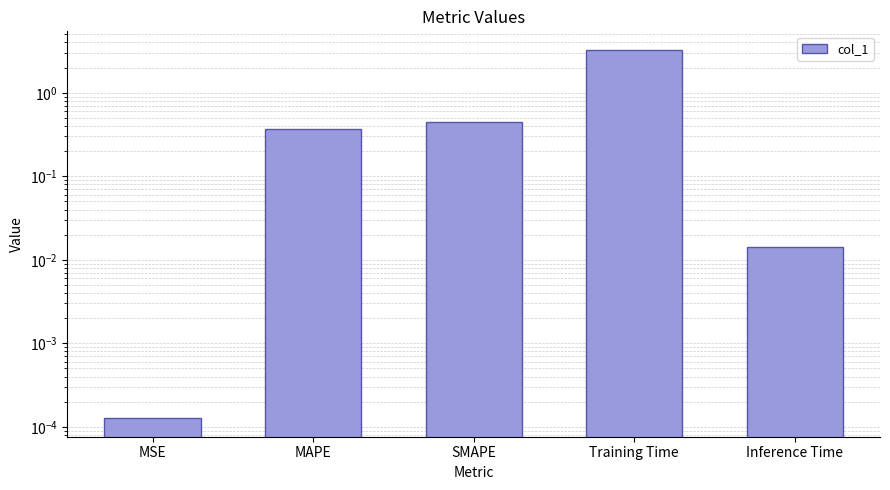

Reading right to left, extract all data points from this chart.

Inference Time=0.0	Training Time=3.3	SMAPE=0.5	MAPE=0.4	MSE=0.0